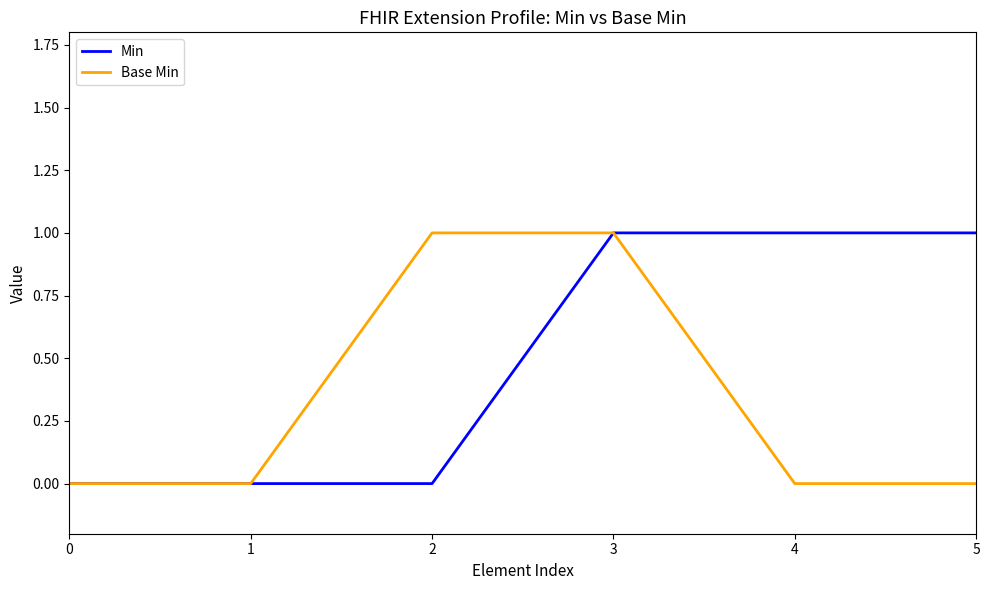

Reading left to right, list all the values displayed in this chart.

Min: 0	0	0	1	1	1
Base Min: 0	0	1	1	0	0